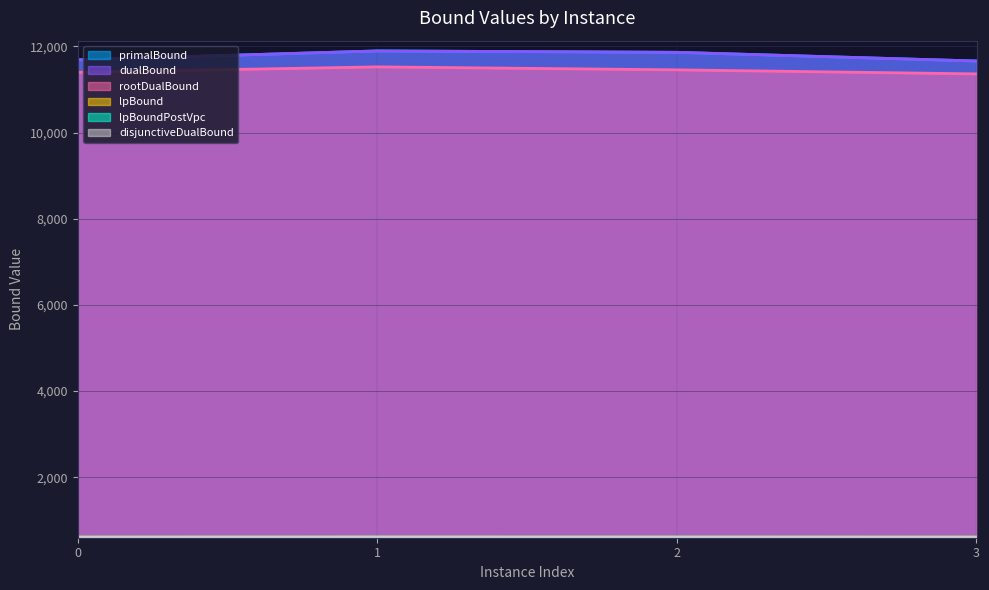

What value does the lpBoundPostVpc series have at 1?

610.3